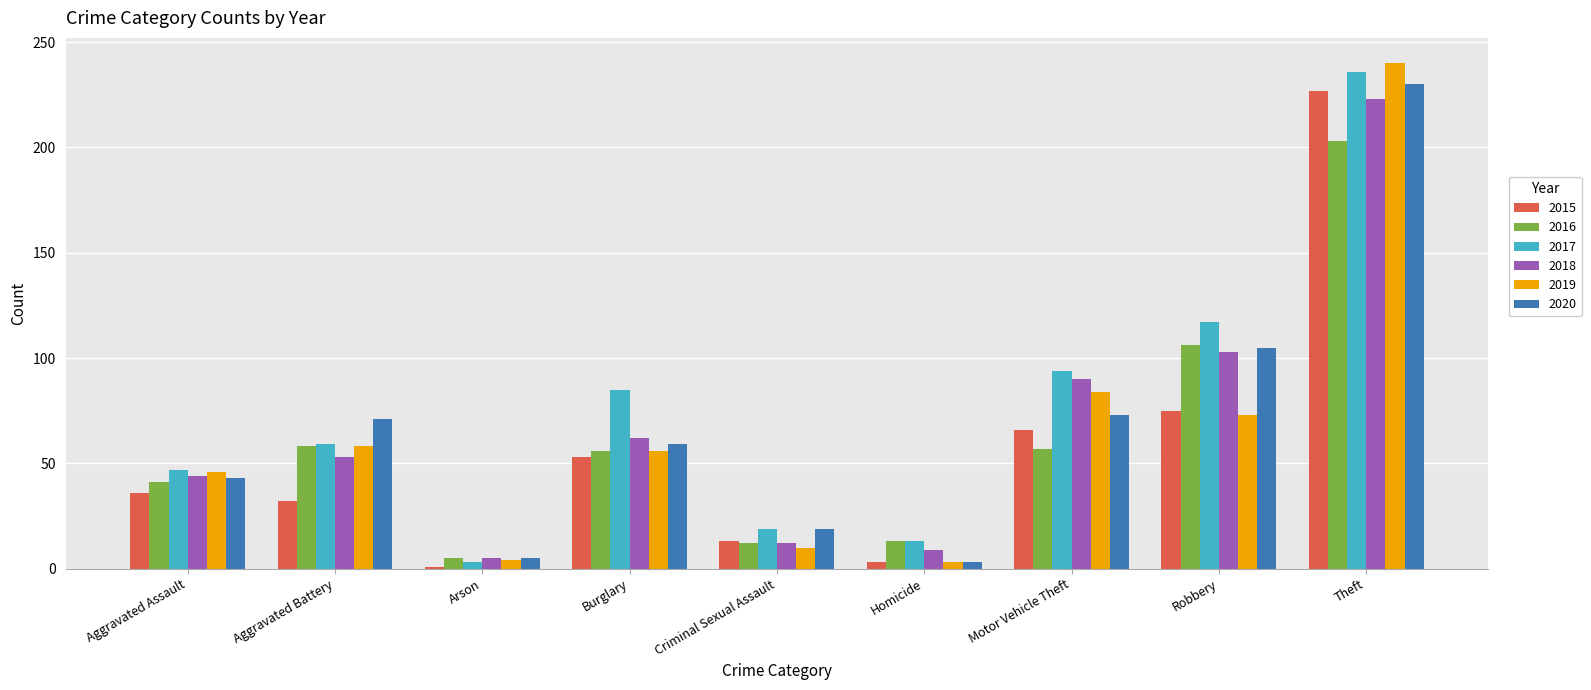

Which series changed the most between Burglary and Robbery?

2016